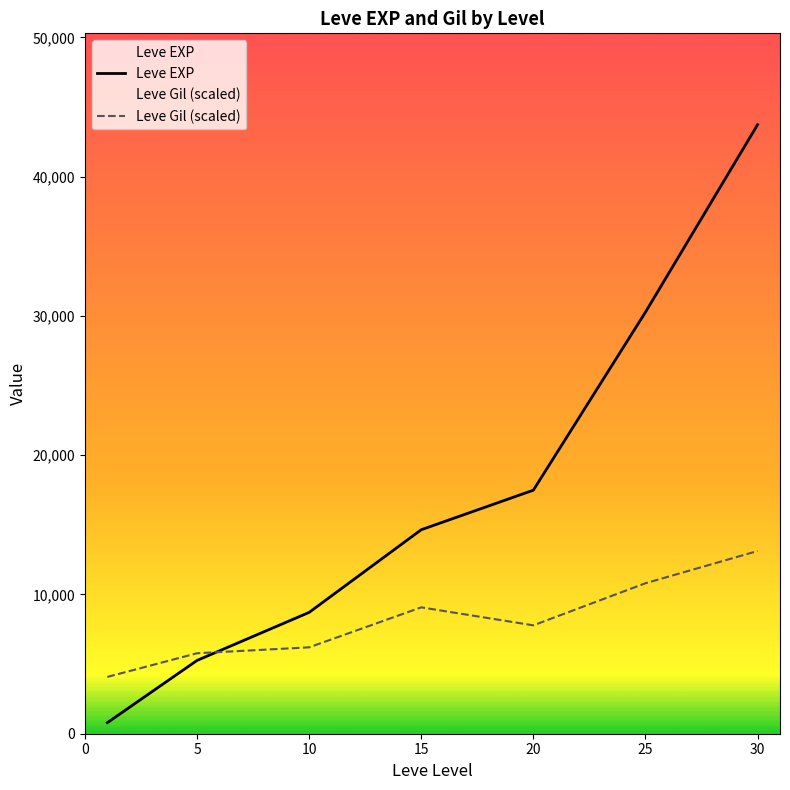

What is the average value of the Leve EXP series?

17271.2